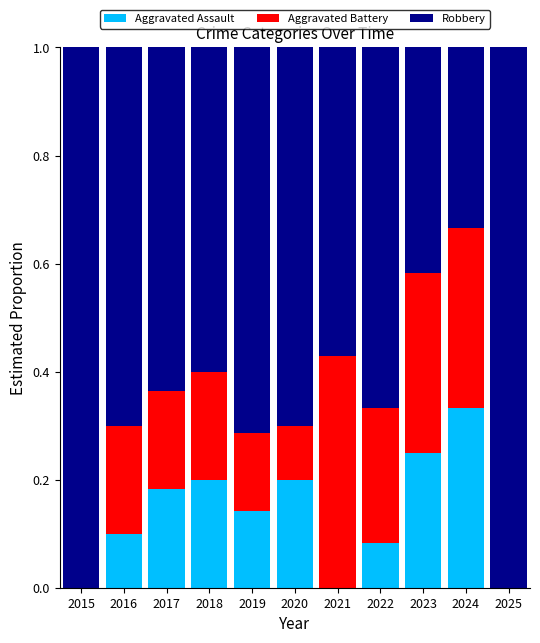

What is the total value across all series at 2018?

1.0